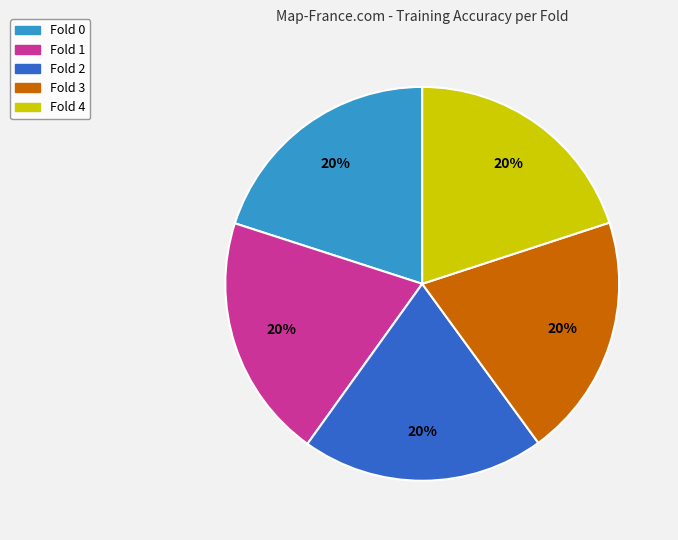

To the nearest percent, what is the average slice percentage?

20%